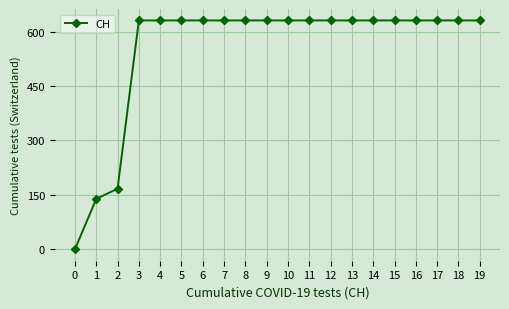

Does the chart display data point markers on the line(s)?

Yes